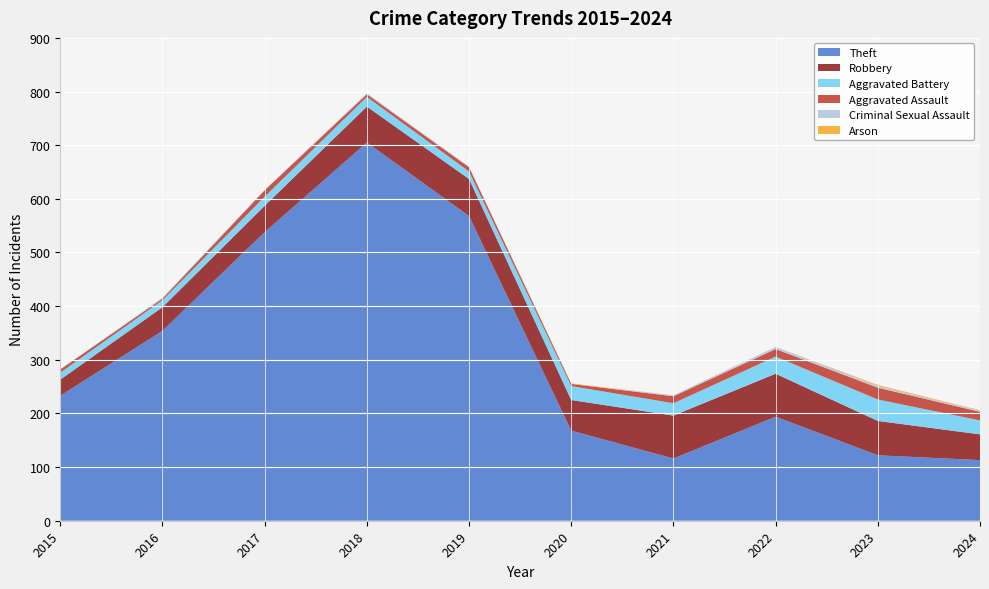

Reading right to left, transcribe all the data shown in this chart.

Theft: 2024=113	2023=122	2022=194	2021=116	2020=168	2019=568	2018=705	2017=538	2016=354	2015=233
Robbery: 2024=48	2023=64	2022=80	2021=80	2020=57	2019=69	2018=67	2017=49	2016=44	2015=30
Aggravated Battery: 2024=26	2023=40	2022=32	2021=23	2020=26	2019=14	2018=18	2017=17	2016=13	2015=13
Aggravated Assault: 2024=16	2023=22	2022=14	2021=13	2020=4	2019=8	2018=5	2017=12	2016=3	2015=6
Criminal Sexual Assault: 2024=2	2023=3	2022=4	2021=2	2020=0	2019=1	2018=2	2017=1	2016=2	2015=0
Arson: 2024=1	2023=2	2022=0	2021=0	2020=1	2019=0	2018=0	2017=0	2016=0	2015=0